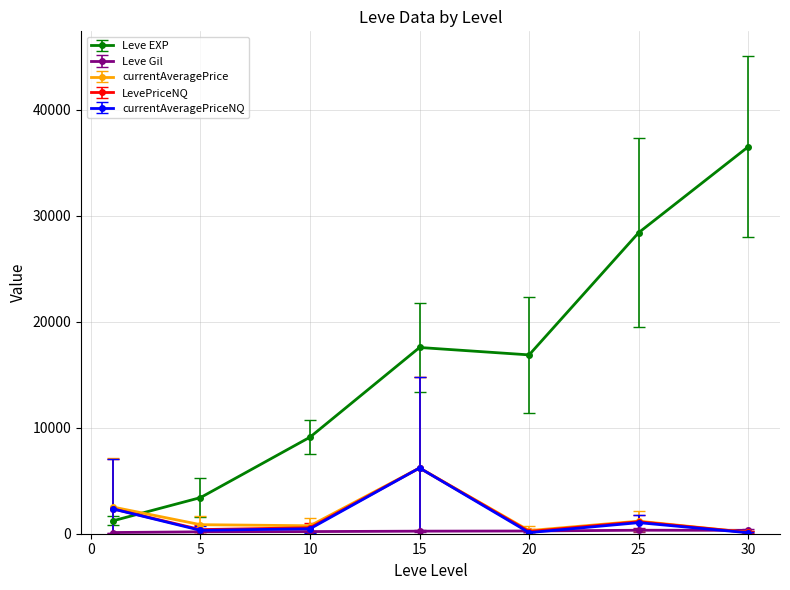

At how many categories does at least one series exceed 7530?

5